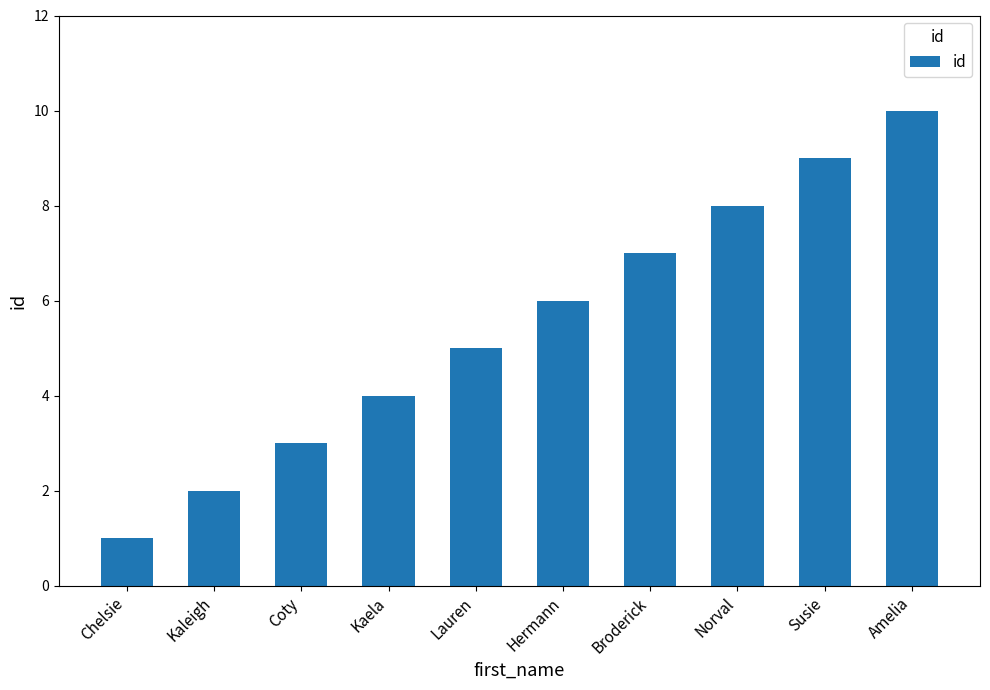

Approximately how many times larger is the value at Chelsie compared to Coty?

0.3